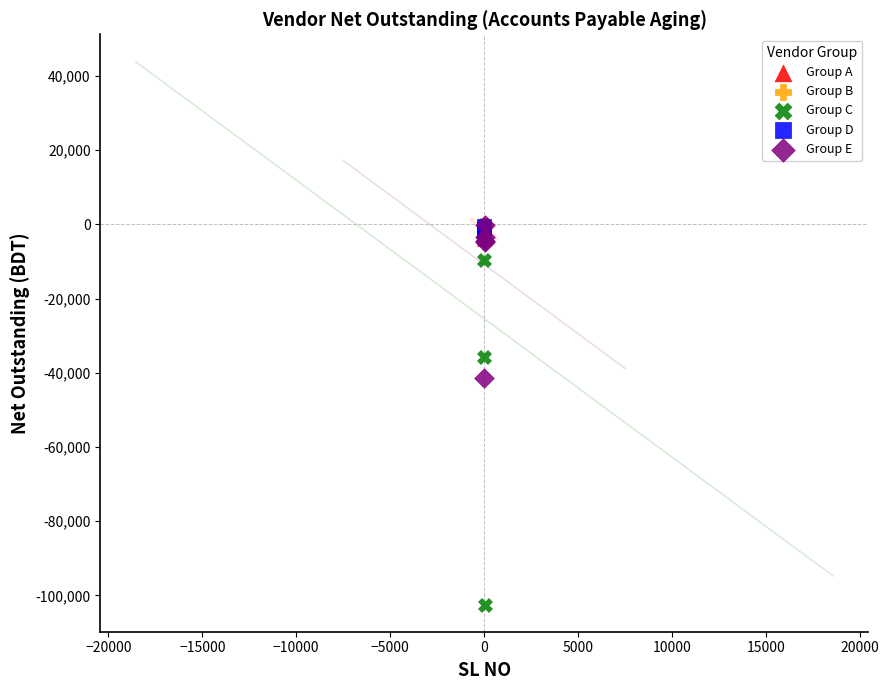

Which series reaches the minimum Y coordinate?

Group C